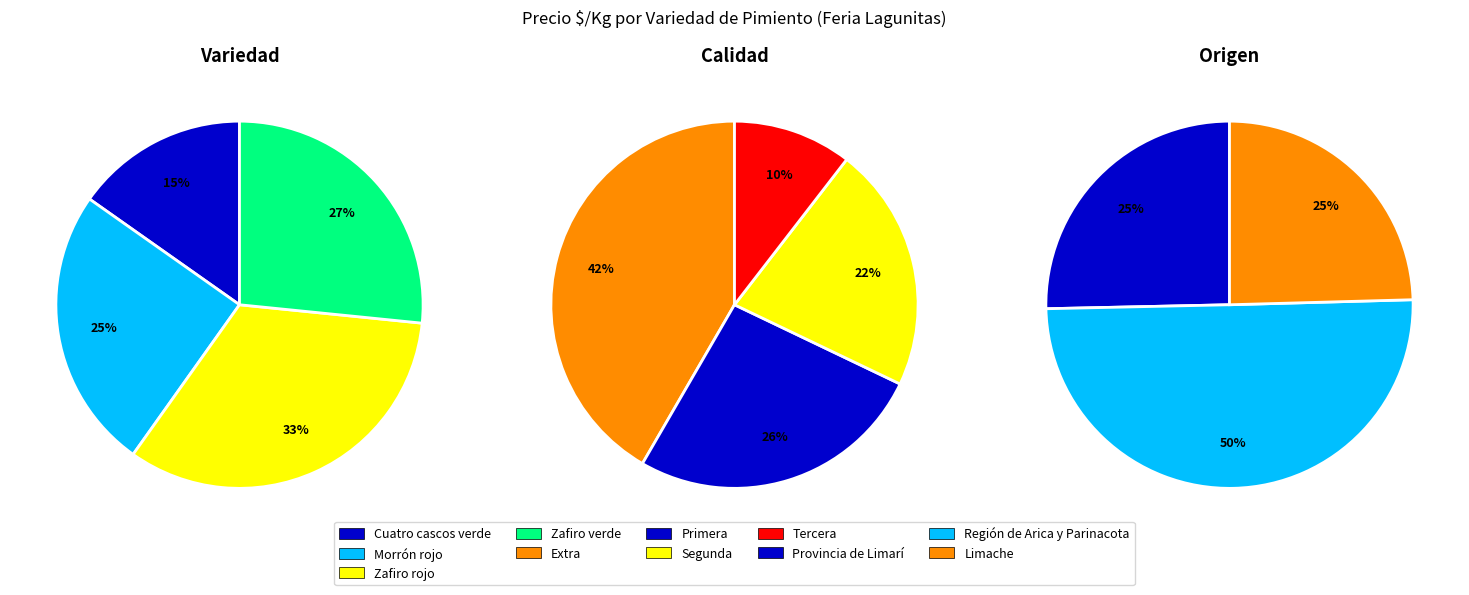

True or false: Morrón rojo accounts for 25% of the total.

True